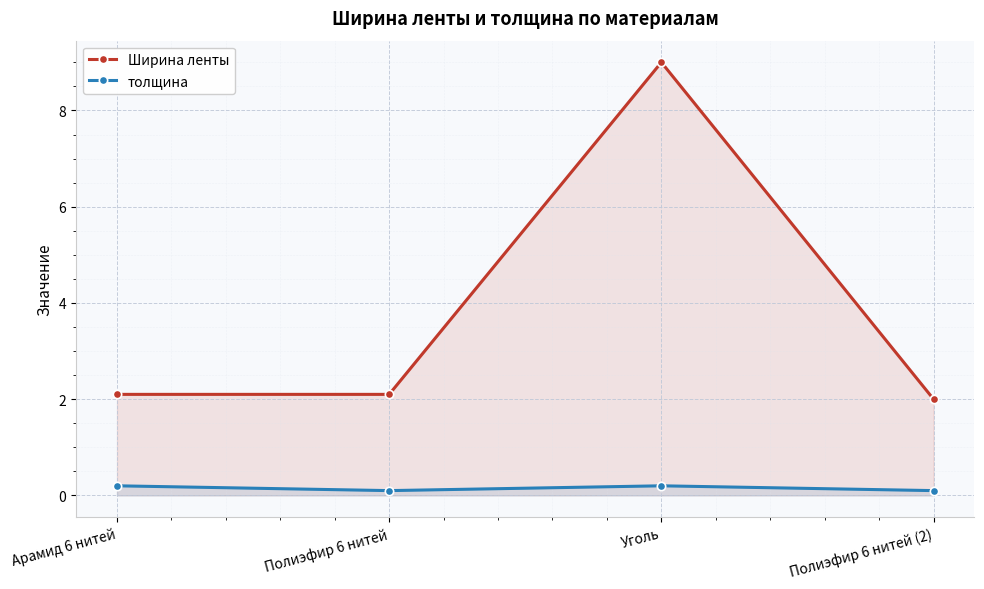

What is the sum of all толщина values?

0.6